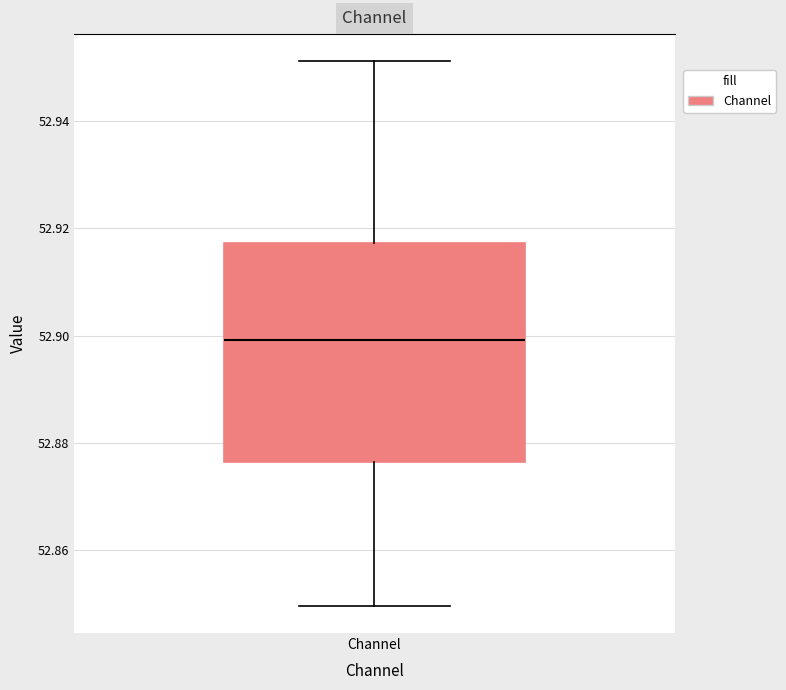

Where does the lower whisker of the box for Channel end on the y-axis? The values are not printed on the chart, so give them approximately, as read against the axis.

52.850